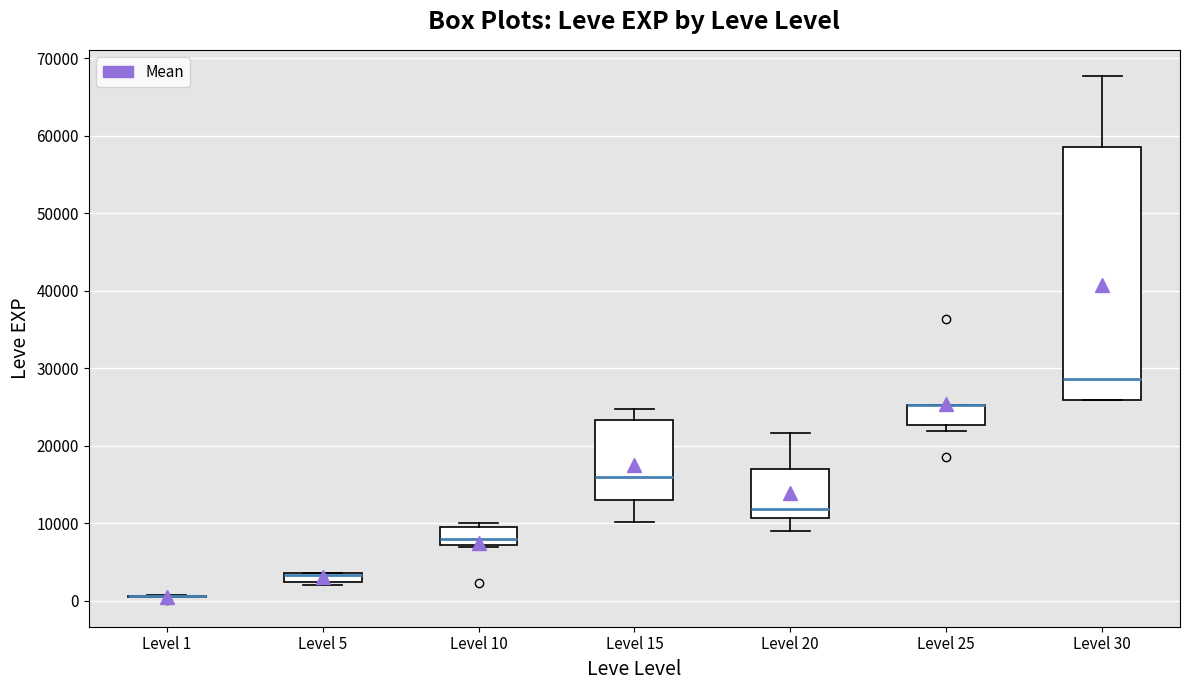

Comparing the boxes themselves (not the whiskers), which one is the tallest?

Level 30